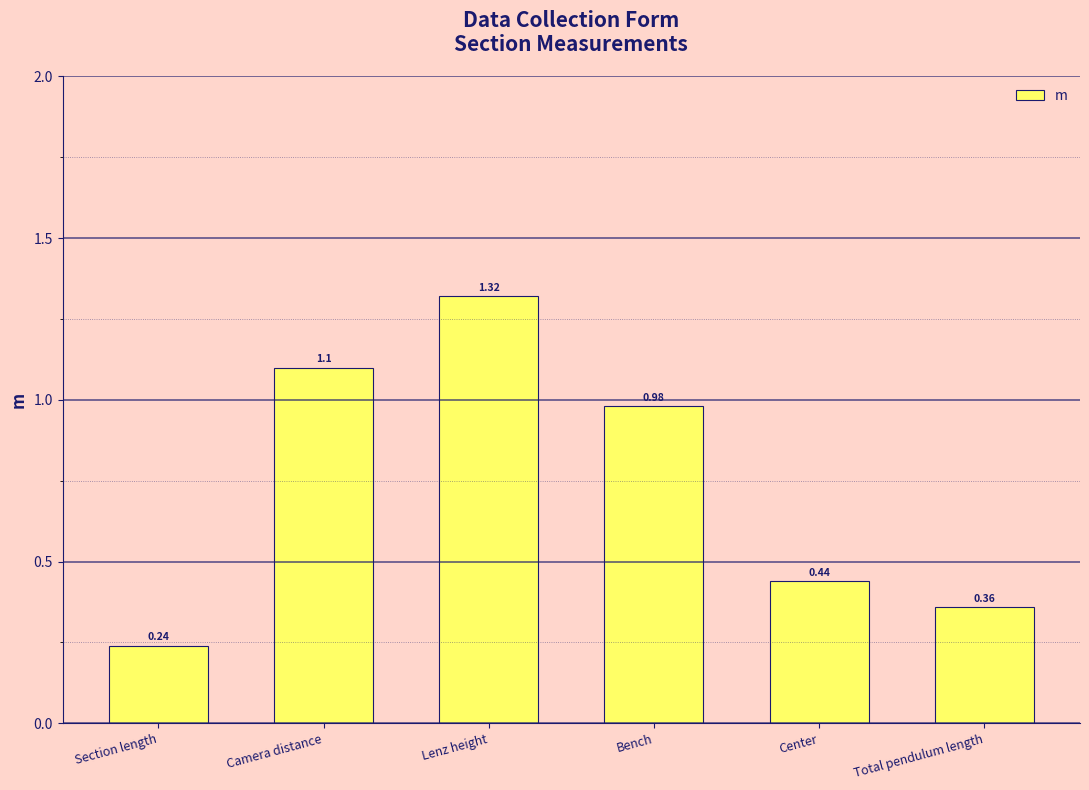

What is the difference between the maximum and minimum values?

1.1